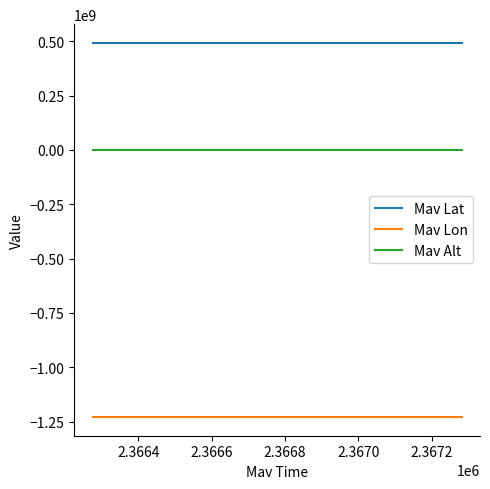

What are all the series names shown in the legend?

Mav Lat, Mav Lon, Mav Alt